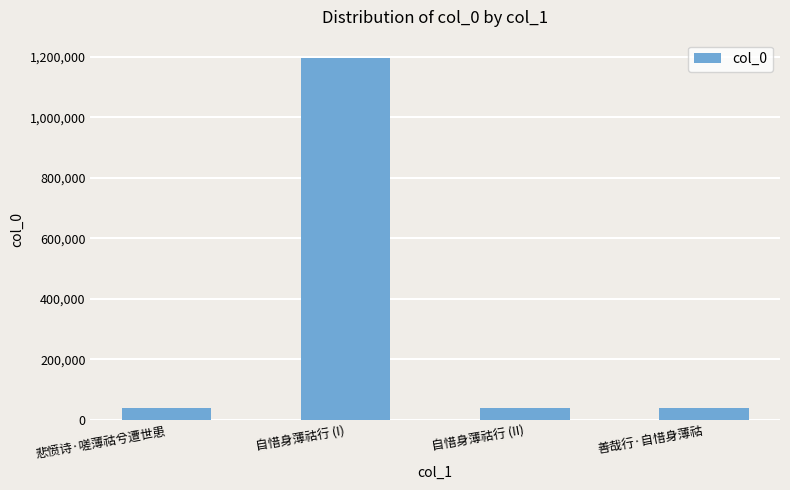

The chart shows a value of 39904 at 自惜身薄祜行 (II). True or false?

True